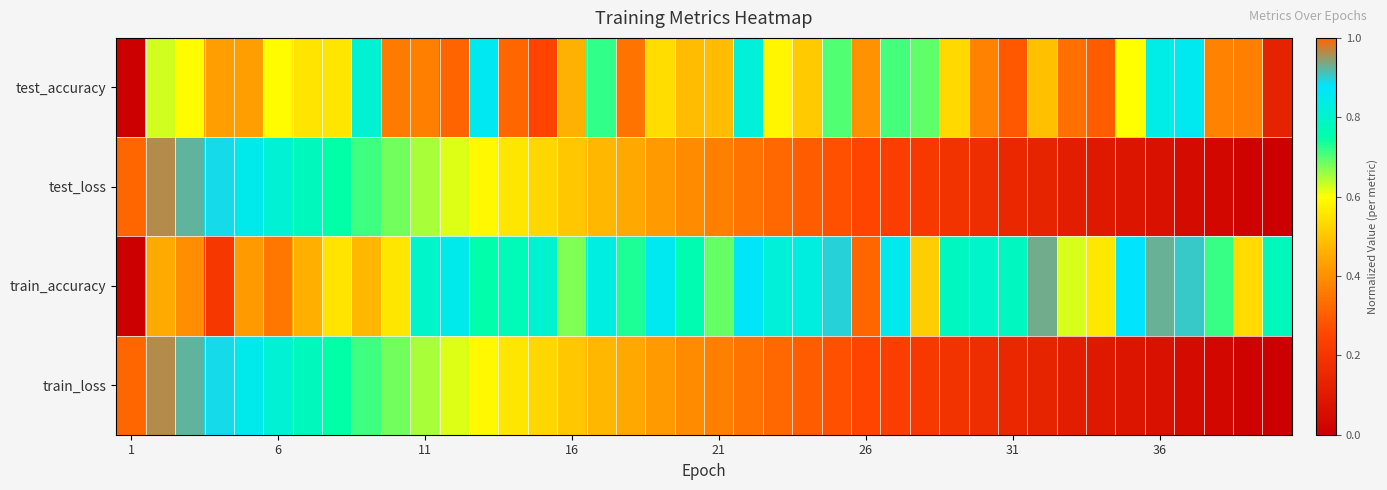

At which category does the chart reach its minimum across all series?

1